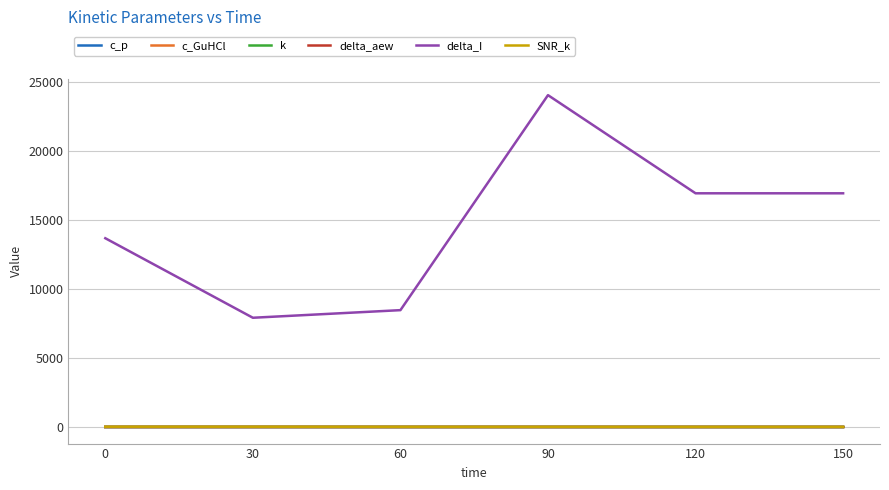

Is the value of delta_I at 90 greater than the value of c_p at 60?

Yes